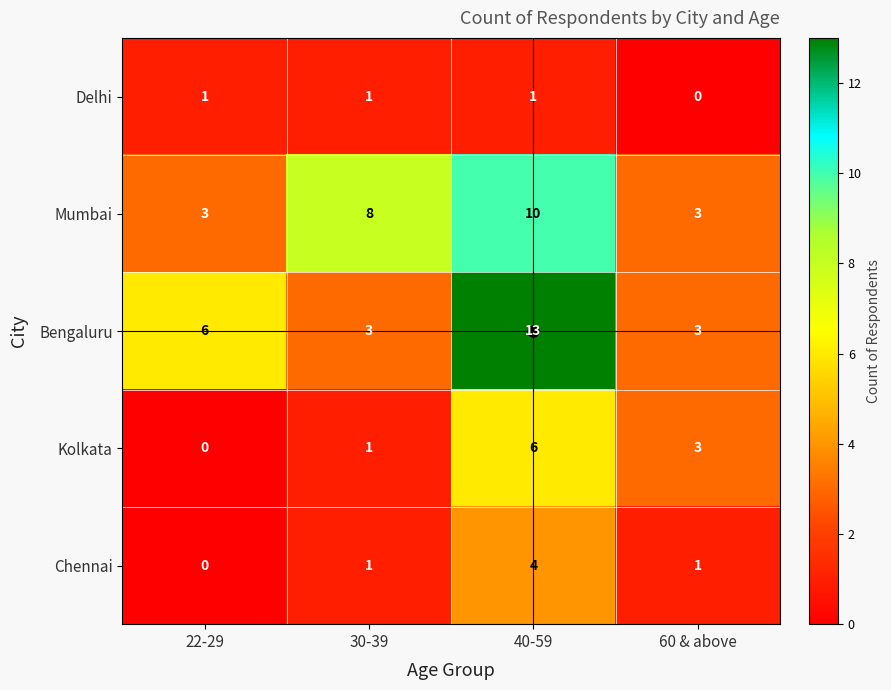

What is the spread (max minus min) of values at 22-29?

6